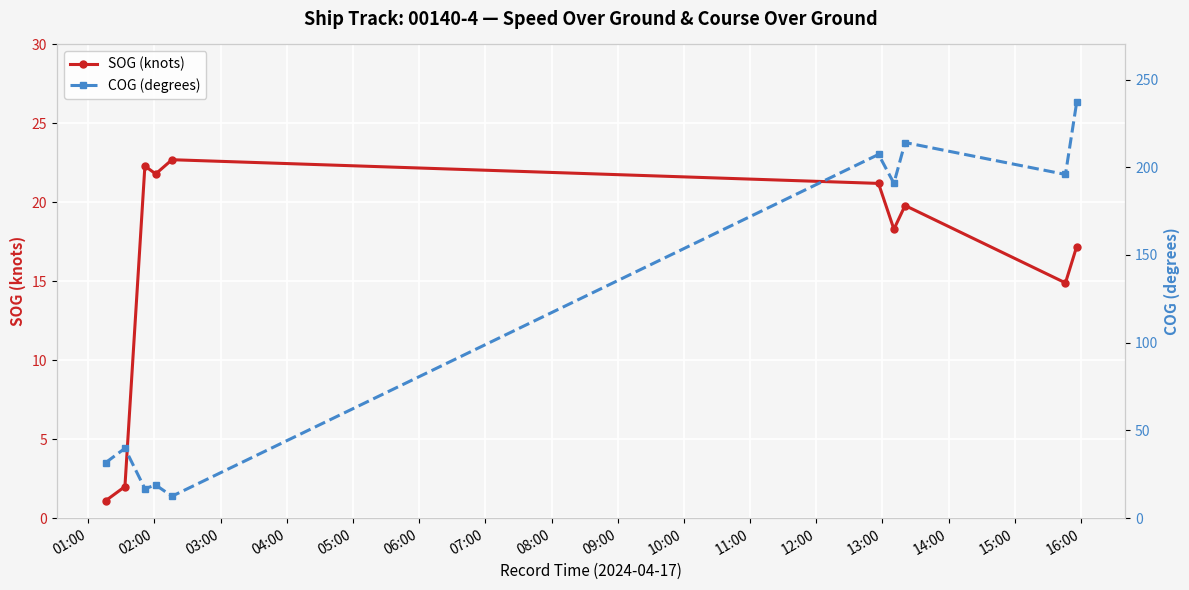

How many data points in COG (degrees) are above 190?

5